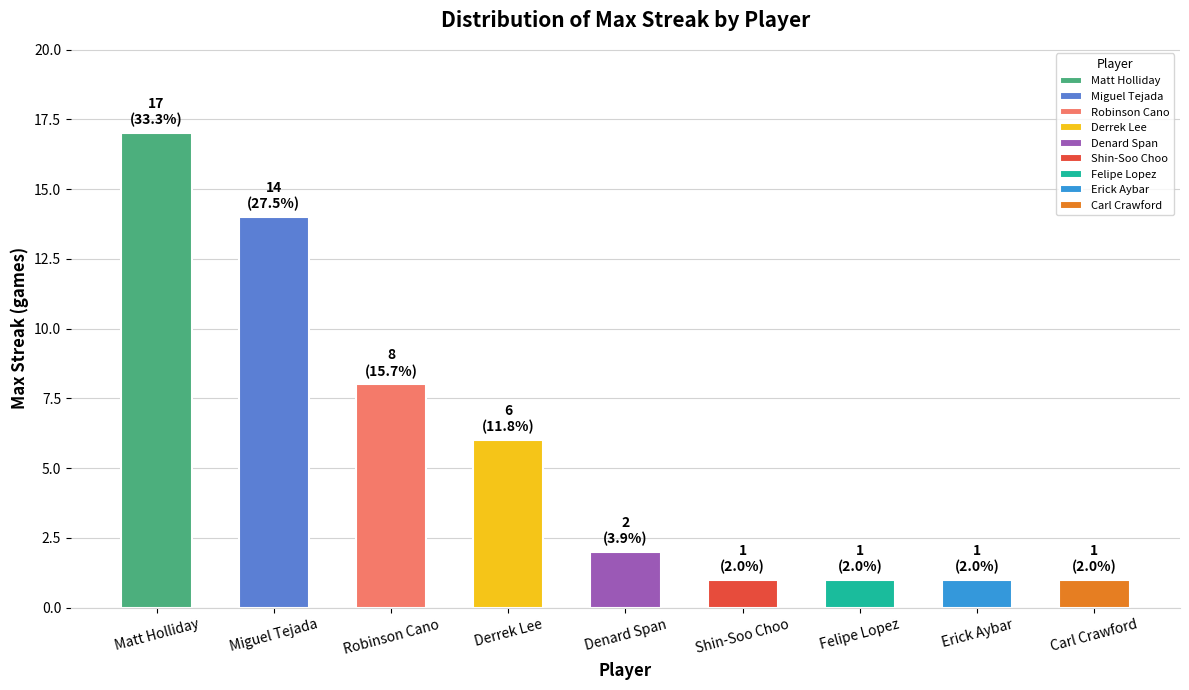

Reading right to left, transcribe all the data shown in this chart.

Carl Crawford=1	Erick Aybar=1	Felipe Lopez=1	Shin-Soo Choo=1	Denard Span=2	Derrek Lee=6	Robinson Cano=8	Miguel Tejada=14	Matt Holliday=17